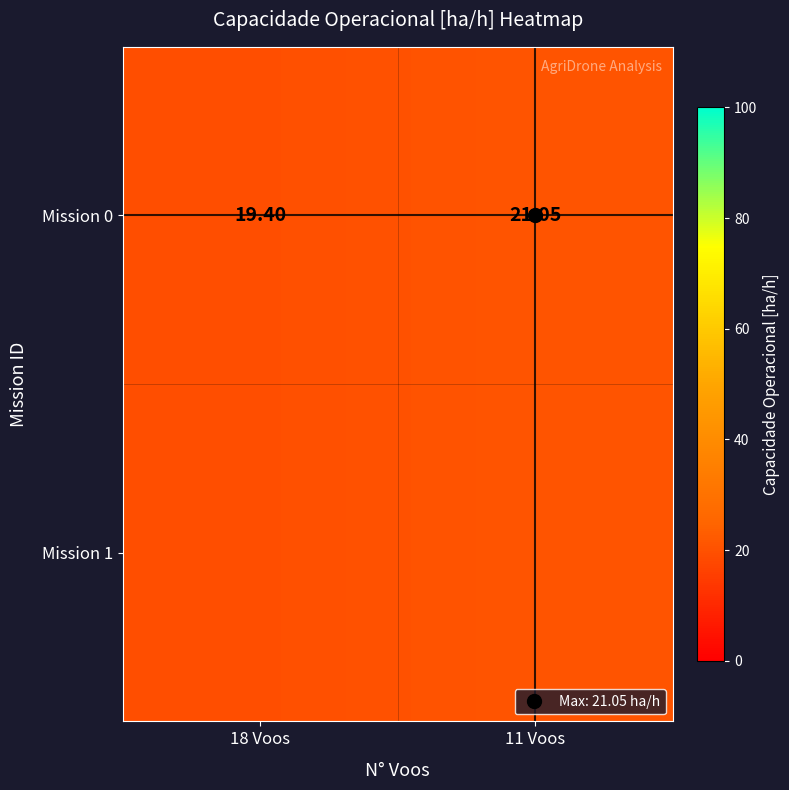

Reading left to right, what are all the values shown in this chart?

18 Voos=19.4	11 Voos=21.1